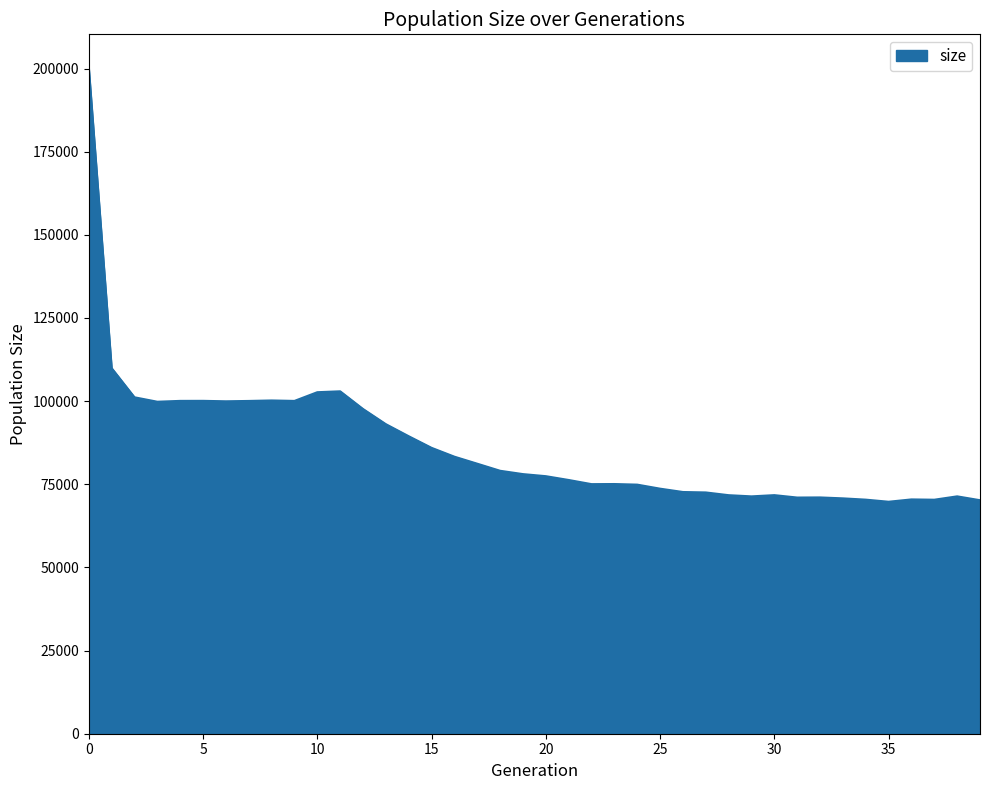

Does the chart display data point markers on the line(s)?

No